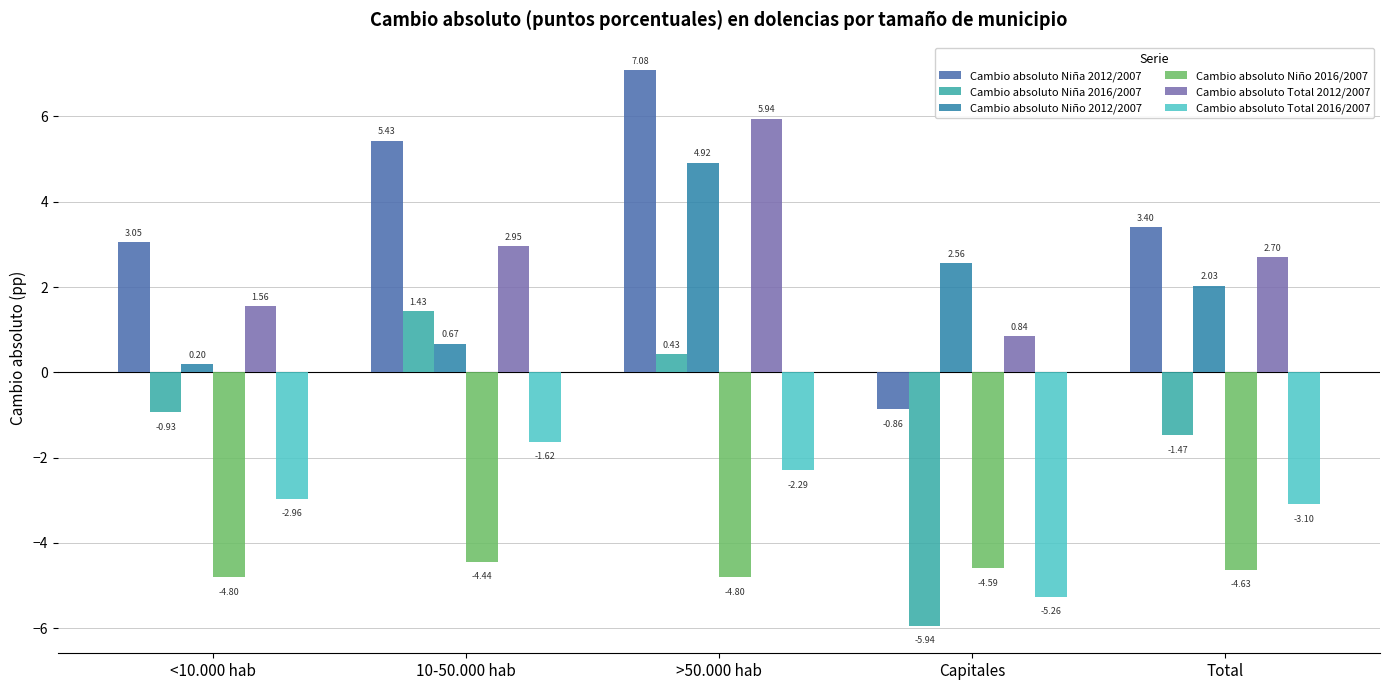

Which series changed the most between <10.000 hab and >50.000 hab?

Cambio absoluto Niño 2012/2007